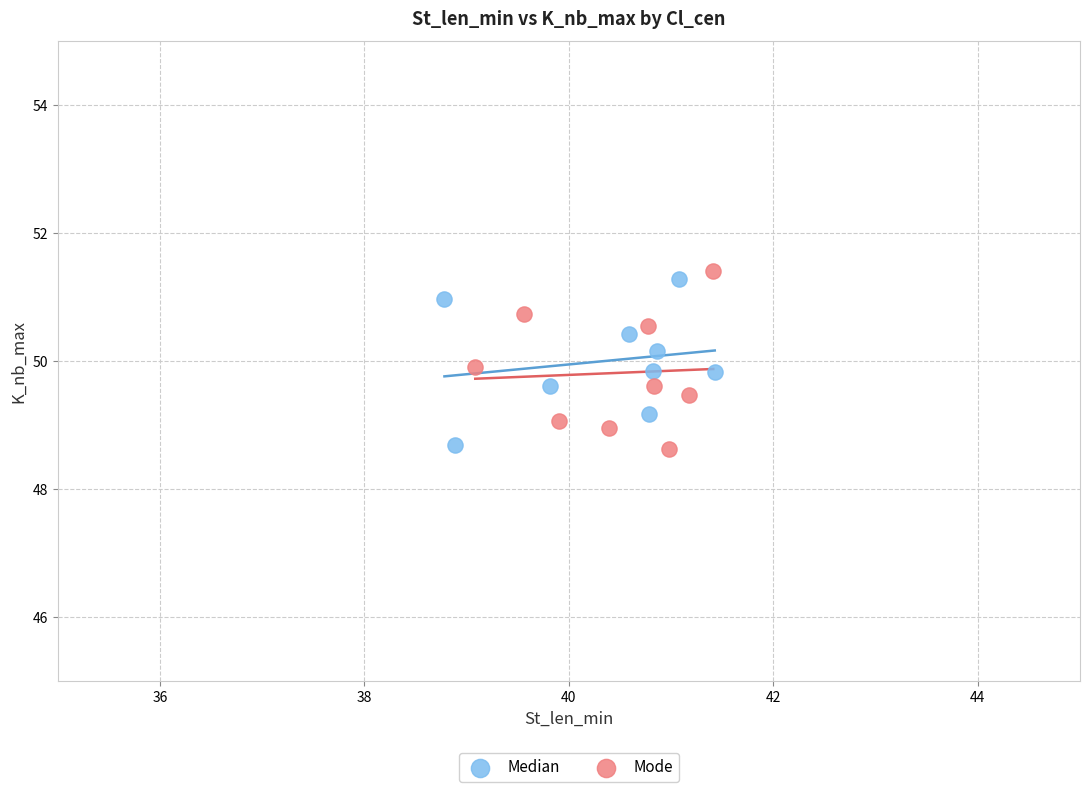

Which series reaches the maximum Y coordinate?

Mode